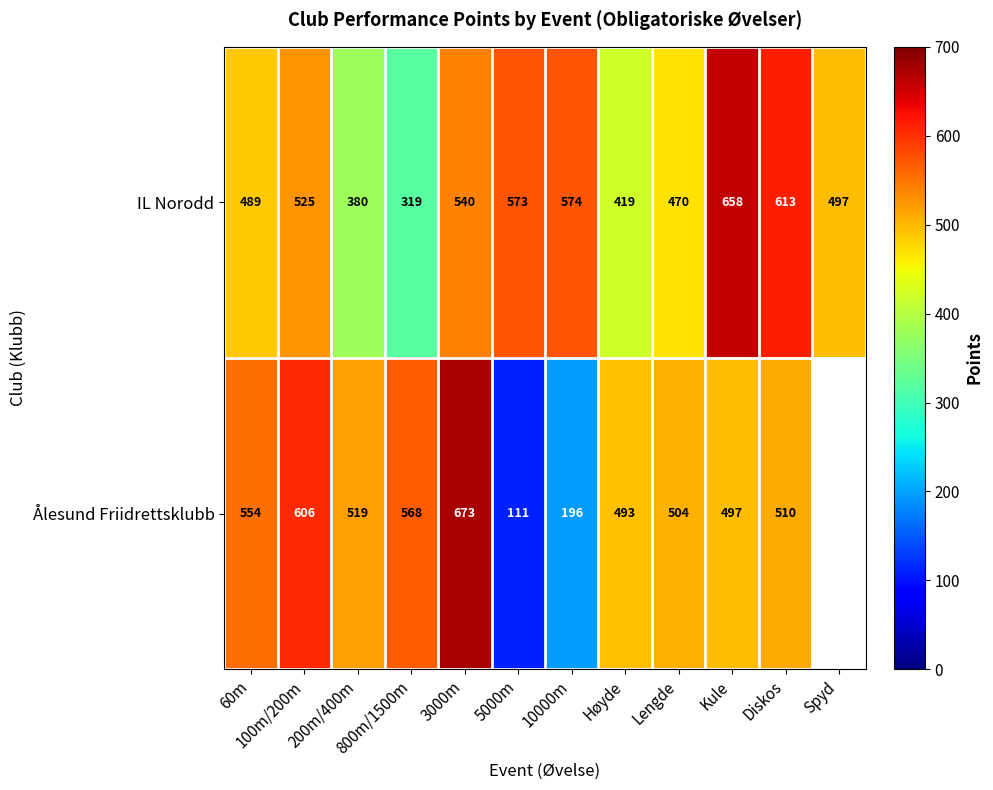

Between 5000m and Lengde, which series saw the biggest shift?

Ålesund Friidrettsklubb